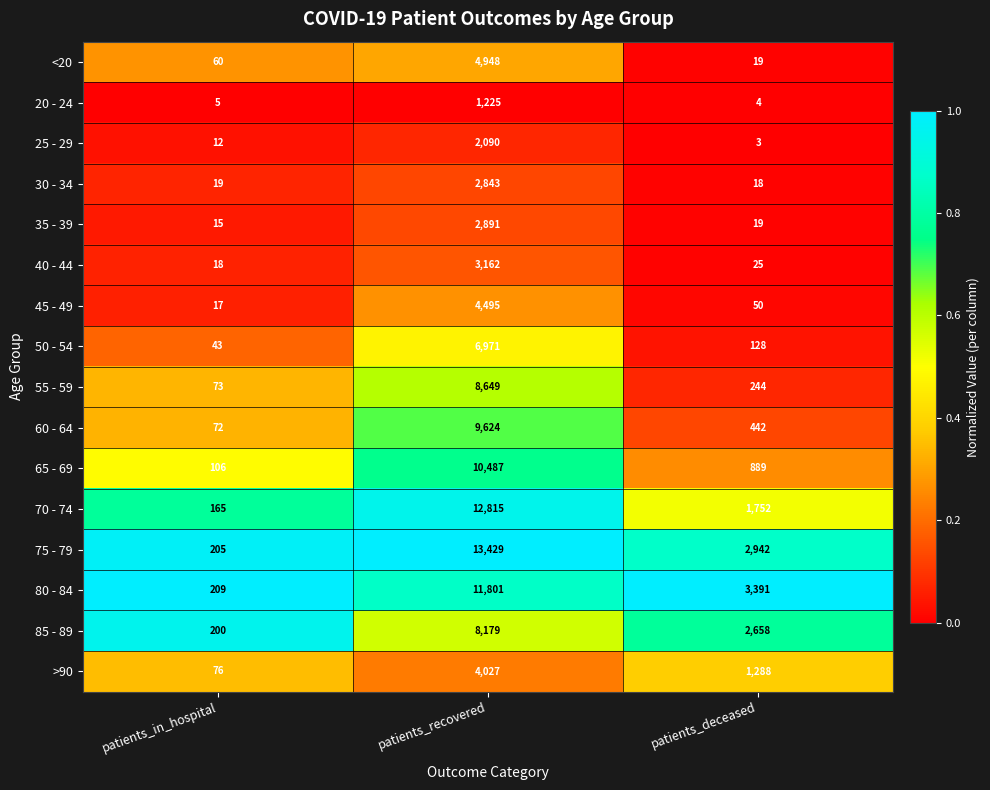

Where is 60 - 64 nearest to the value 4848?

patients_deceased